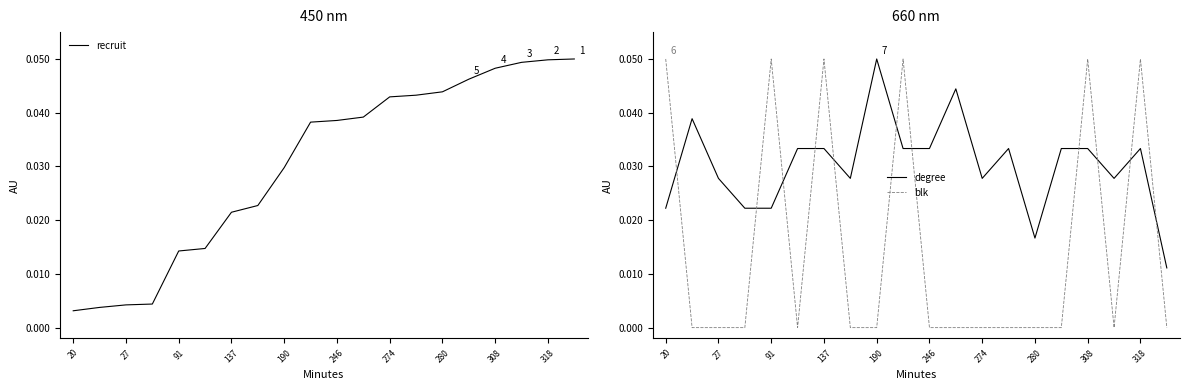

How many times do degree and blk cross each other?

11